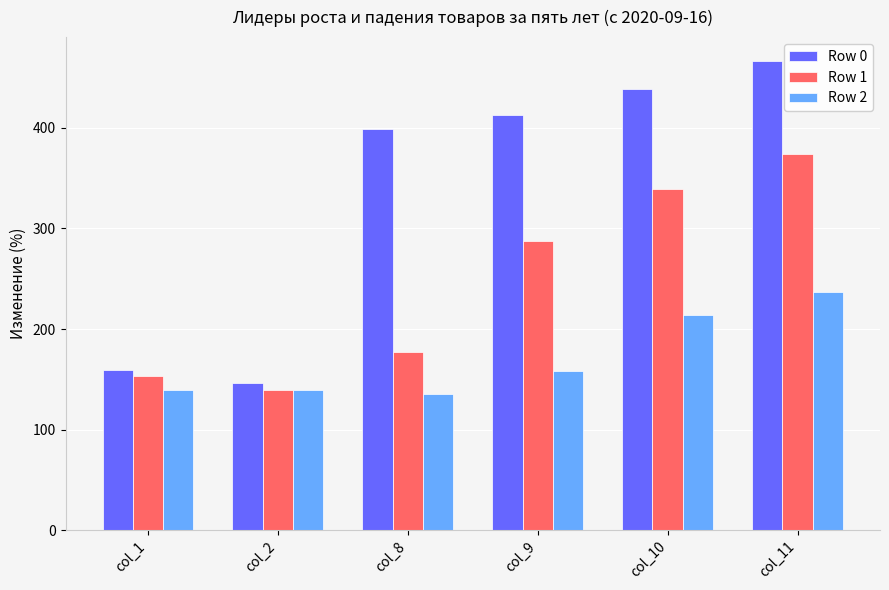

The value of Row 2 at col_8 is 202.2. True or false?

False